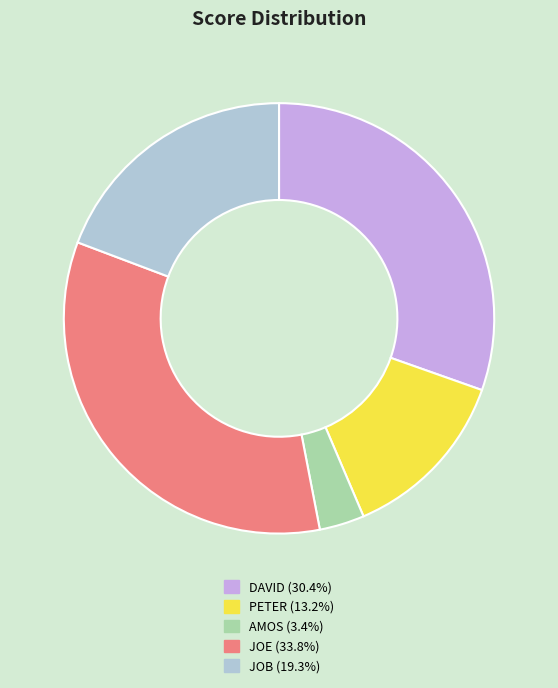

Combined, do DAVID and PETER account for over 50%?

No